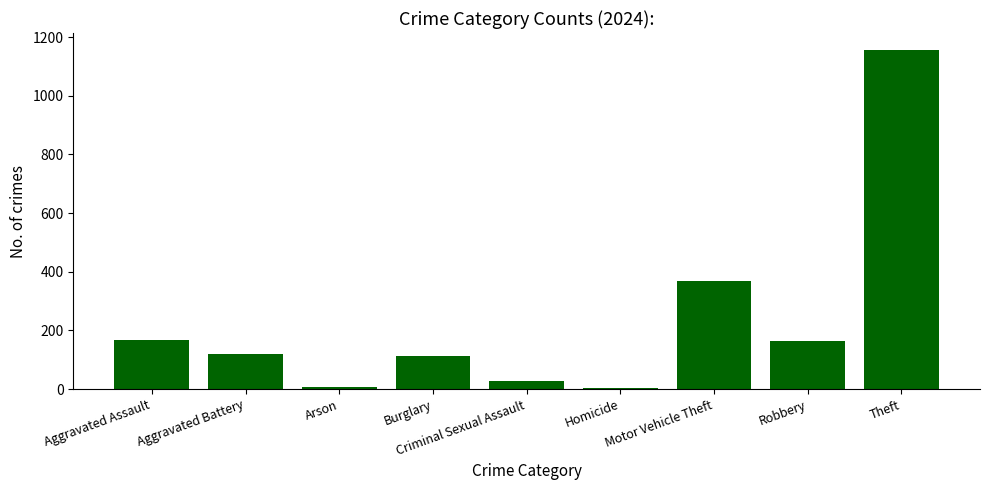

What is the difference between the maximum and second lowest values?

1149